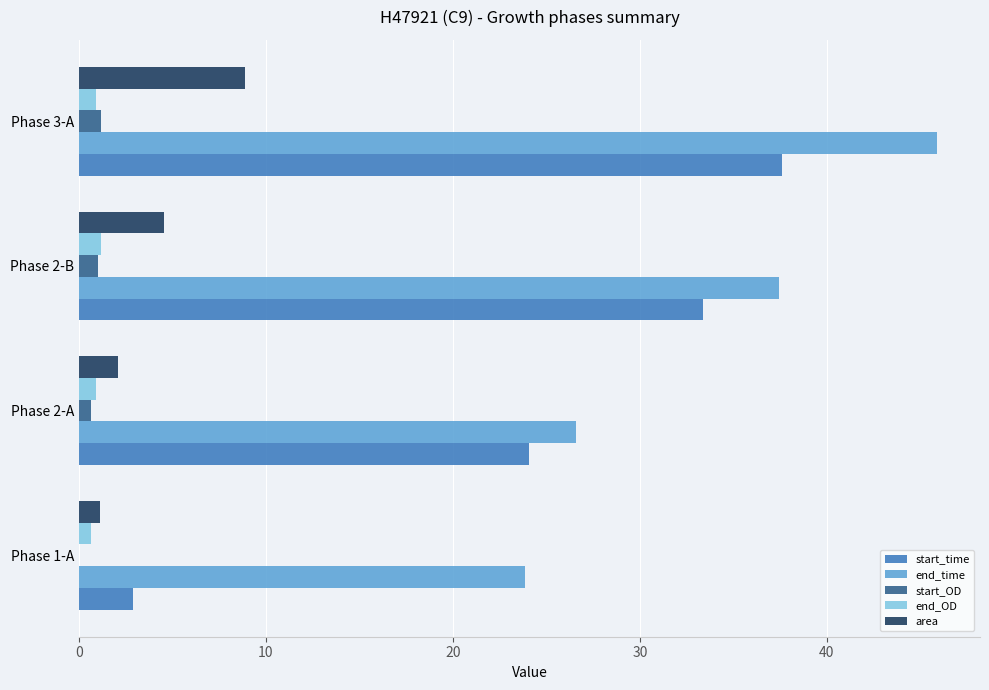

Which series changed the most between Phase 2-A and Phase 2-B?

end_time